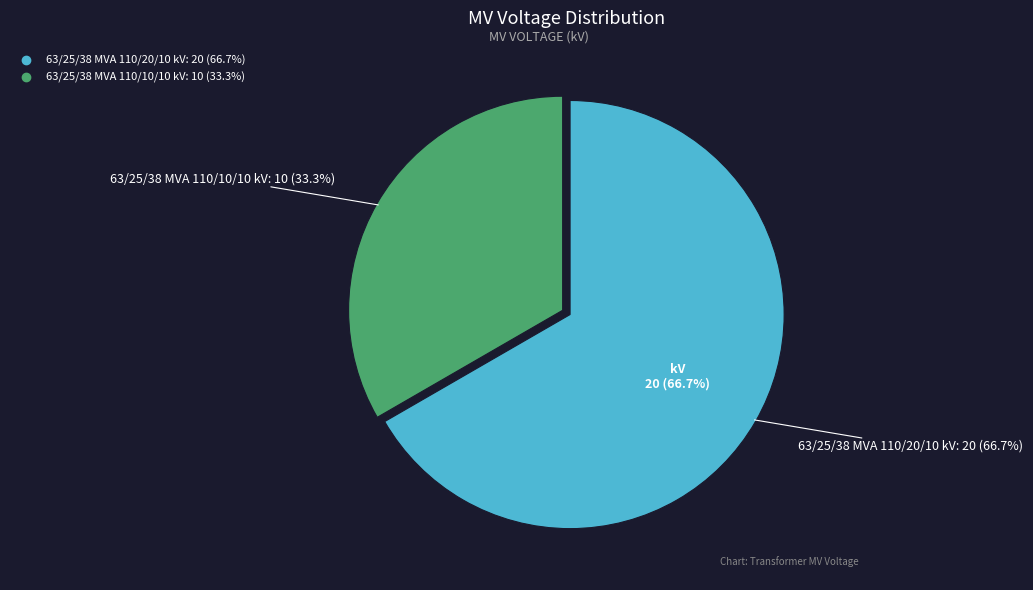

Count the number of slices in the pie.

2